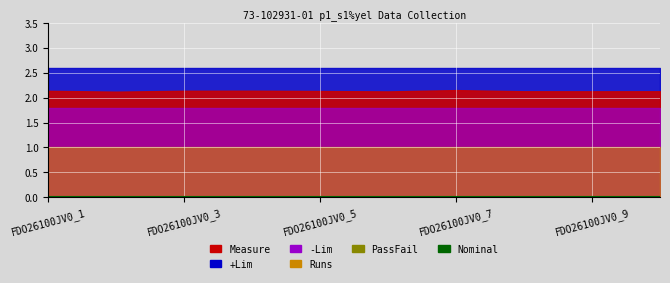

Between FDO26100JV0_3 and FDO26100JV0_9, which series saw the biggest shift?

Measure